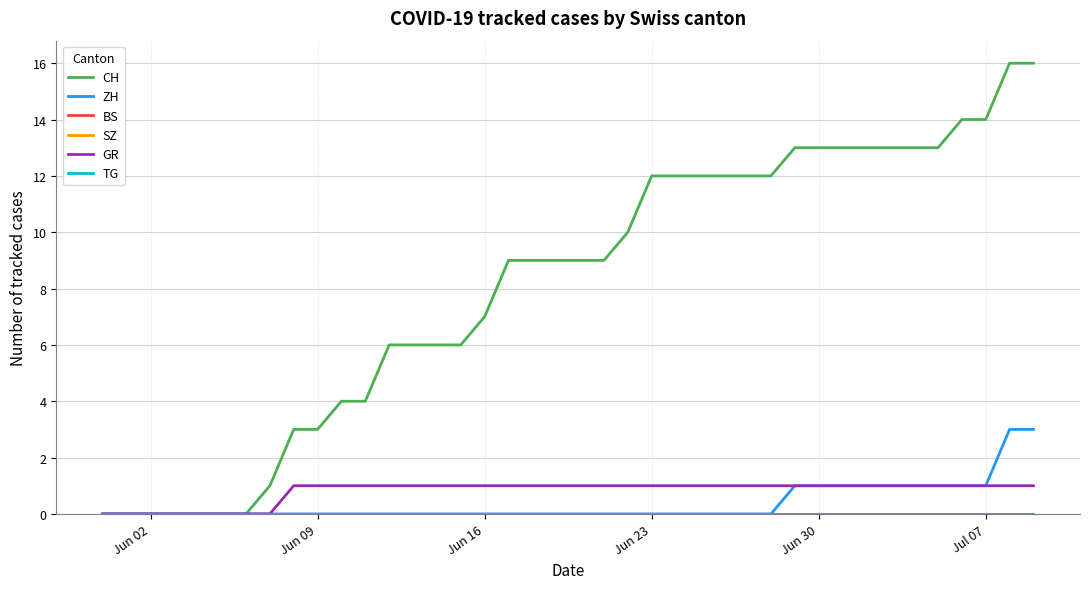

Does the chart display data point markers on the line(s)?

No